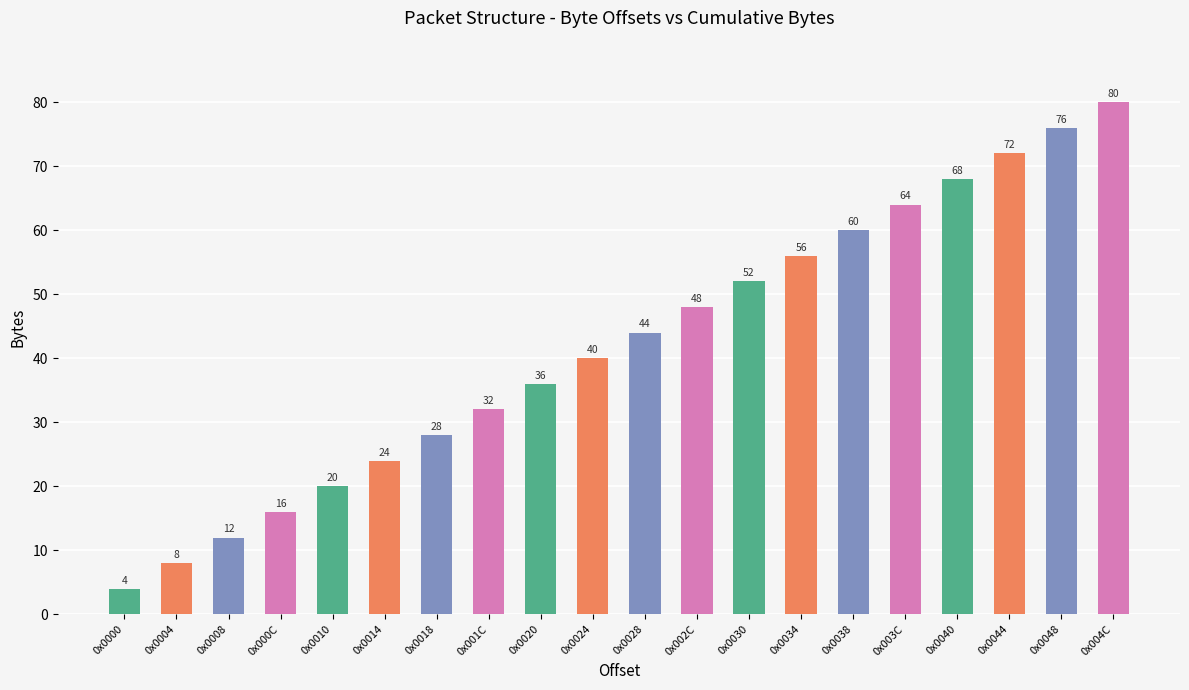

At which label is the value closest to 42?

0x0024